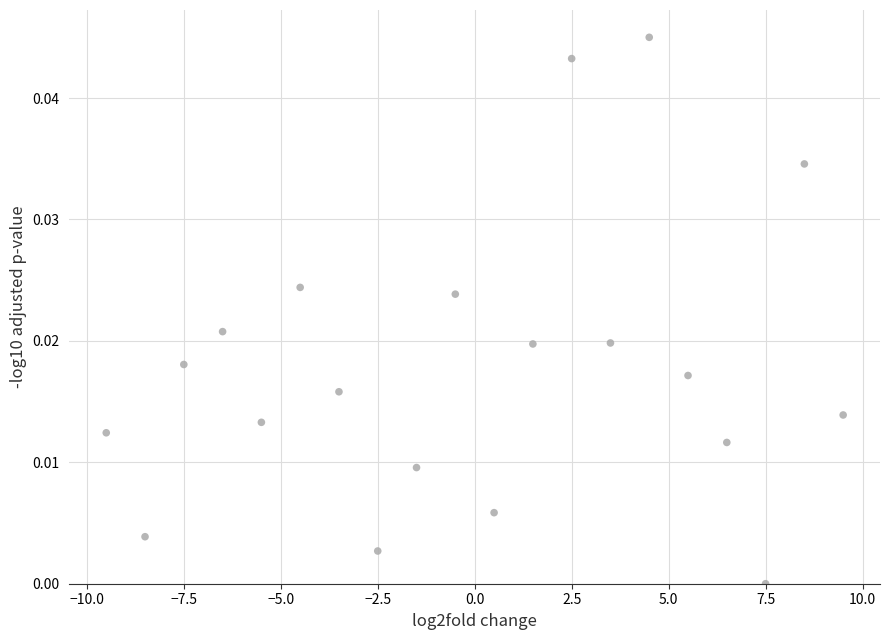

What is the range of X values (max minus min)?

19.0